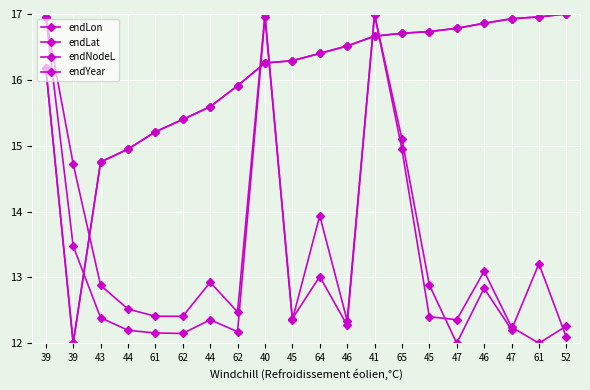

The endNodeL series shows 29.0 at 64. True or false?

False